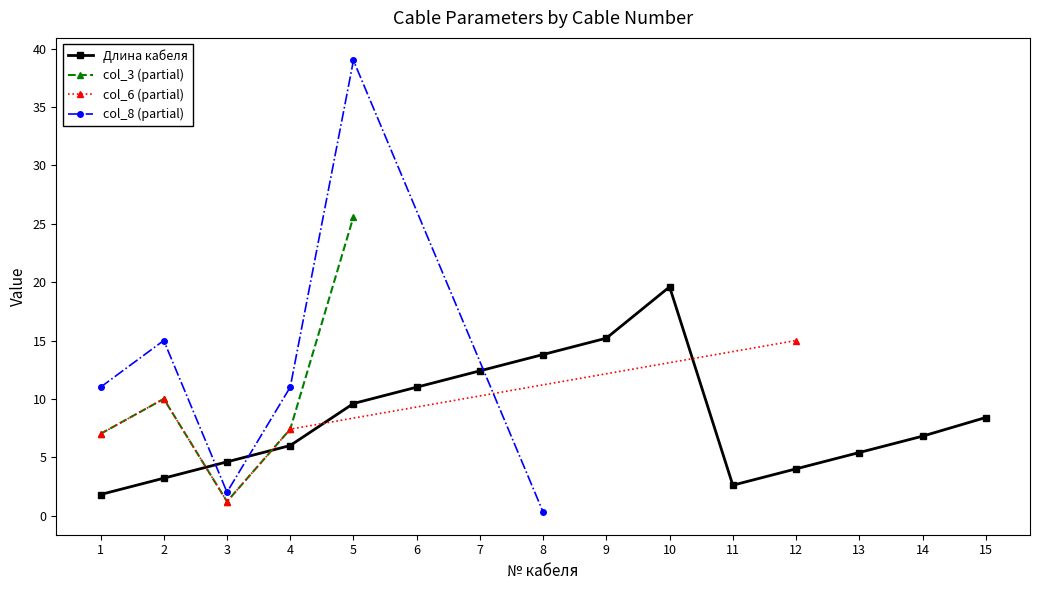

Where is the first local maximum?

10